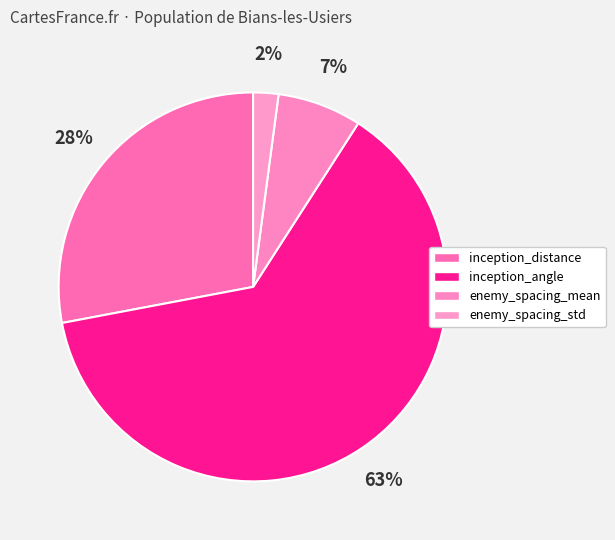

The enemy_spacing_mean slice represents 7% of the pie. True or false?

True